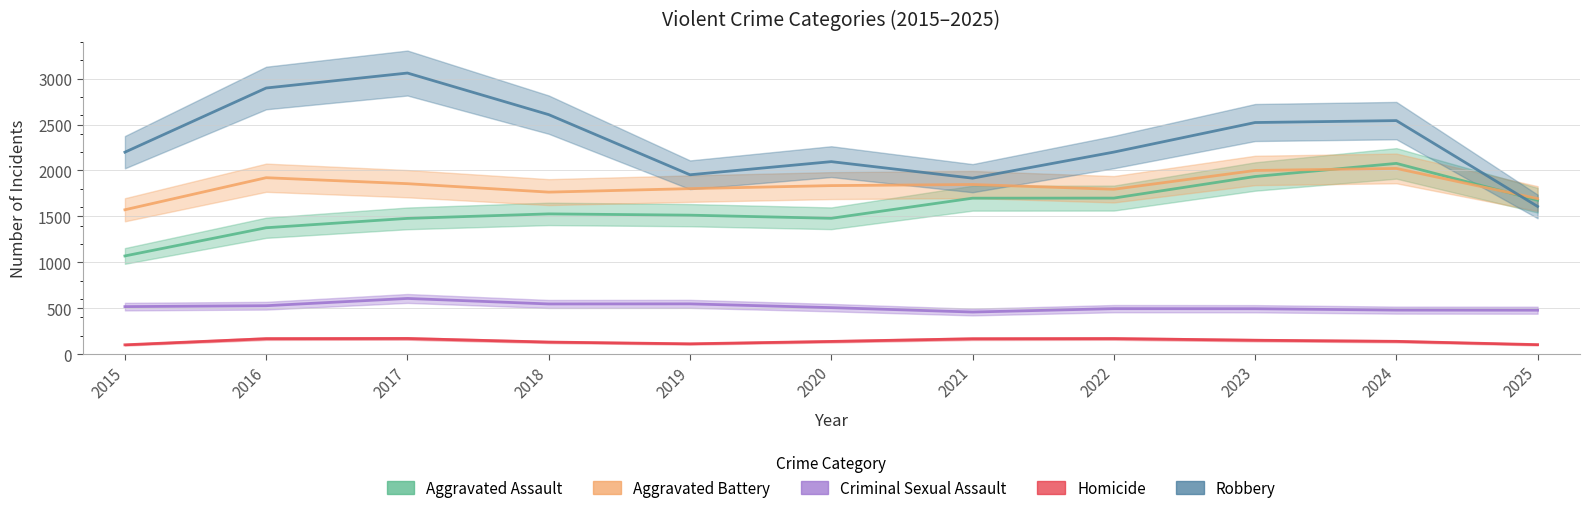

Is it true that Homicide equals 164 at 2025?

False